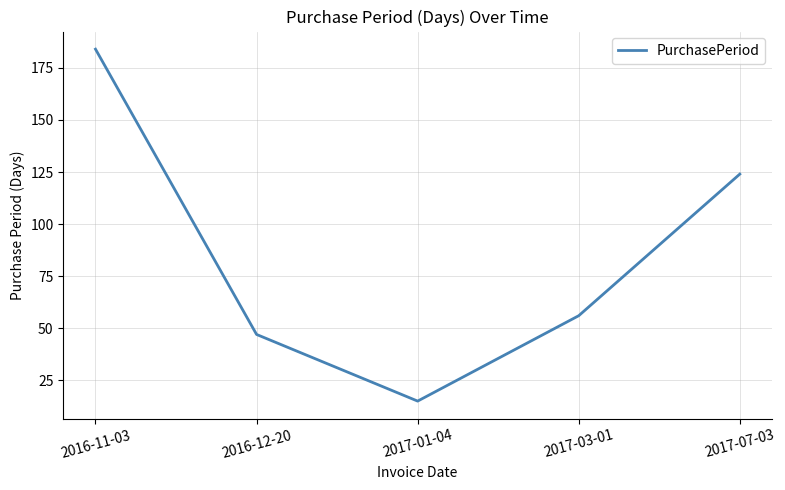

How many lines are shown in the chart?

1